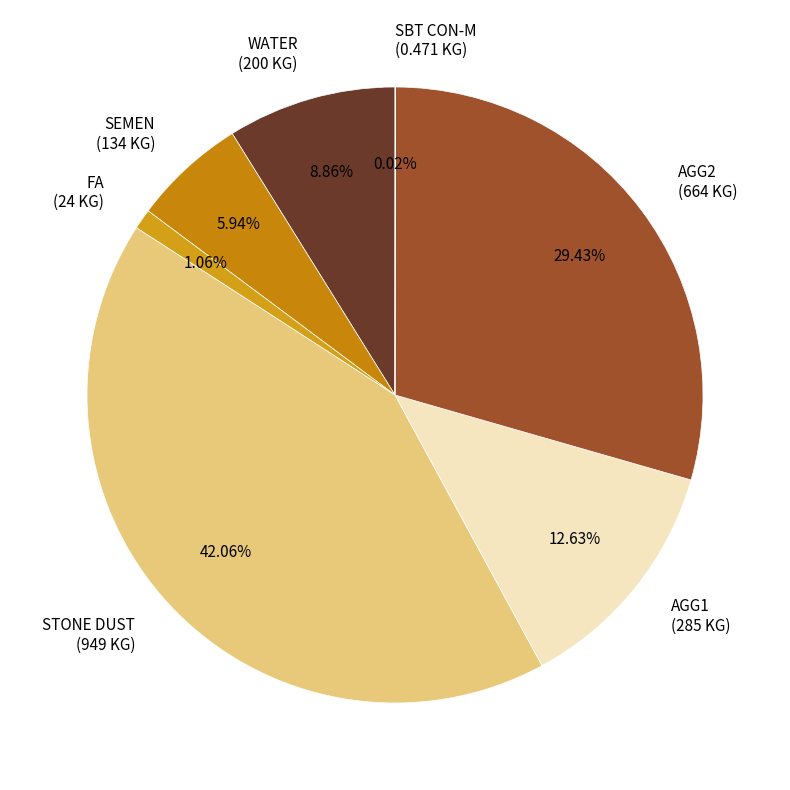

Which slice is the largest?

STONE DUST